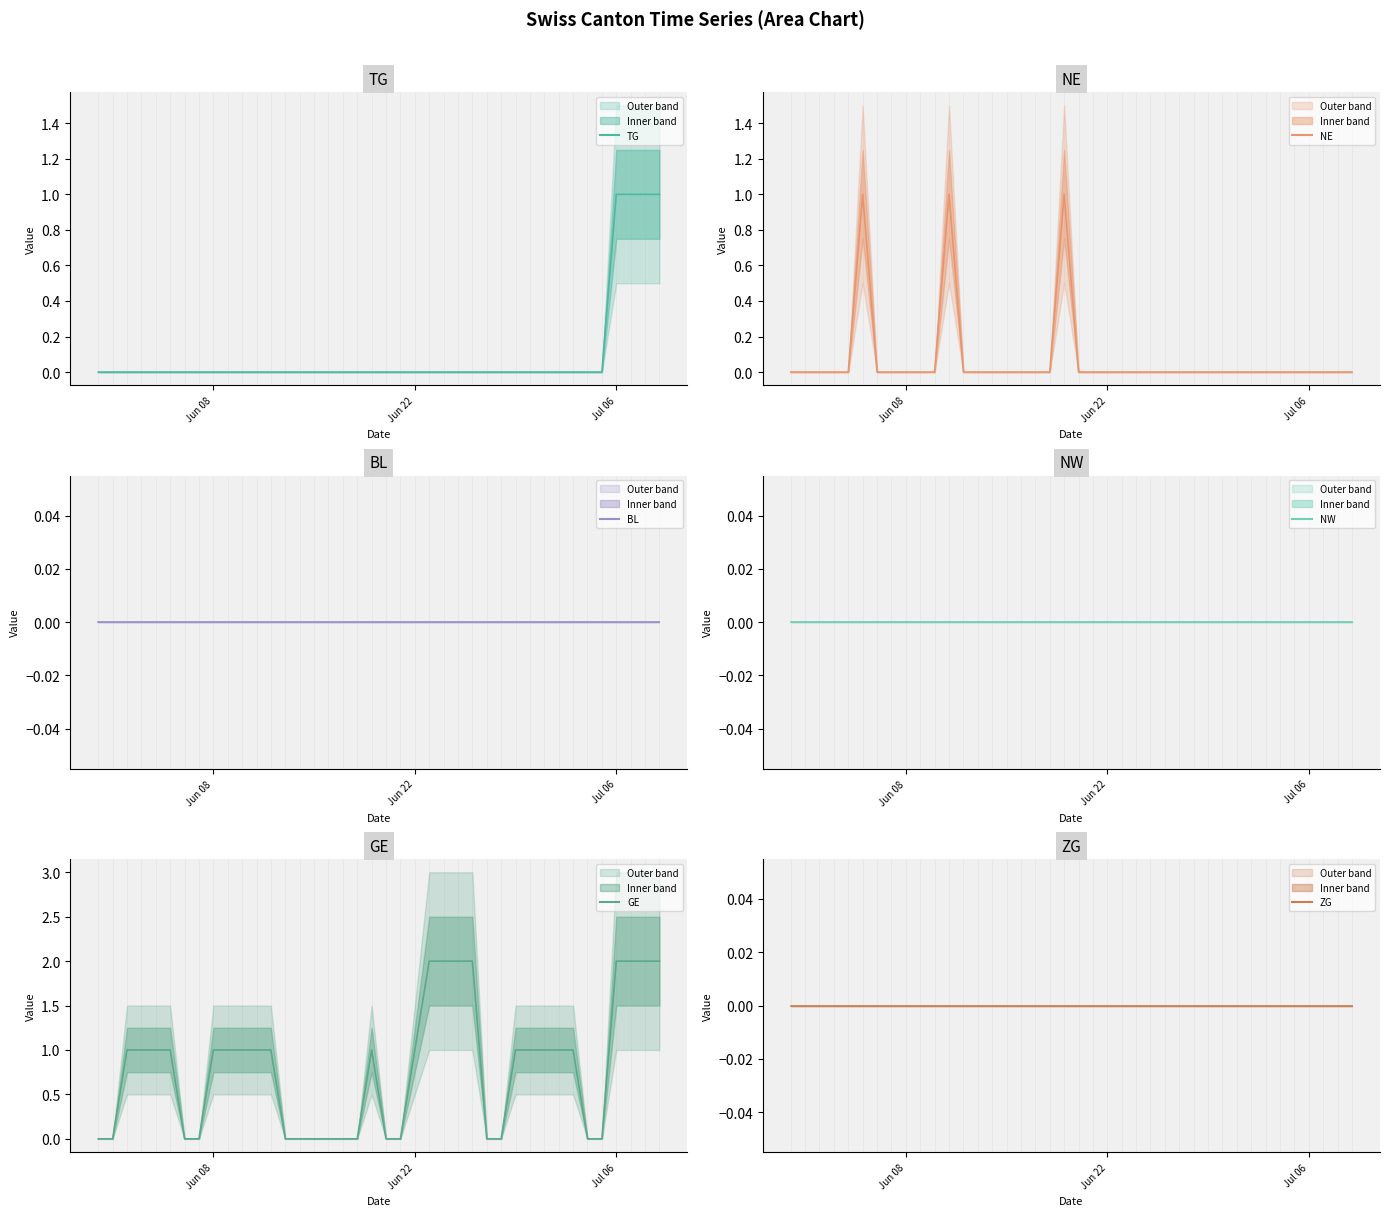

True or false: ZG has more than 2 interior local peaks.

False